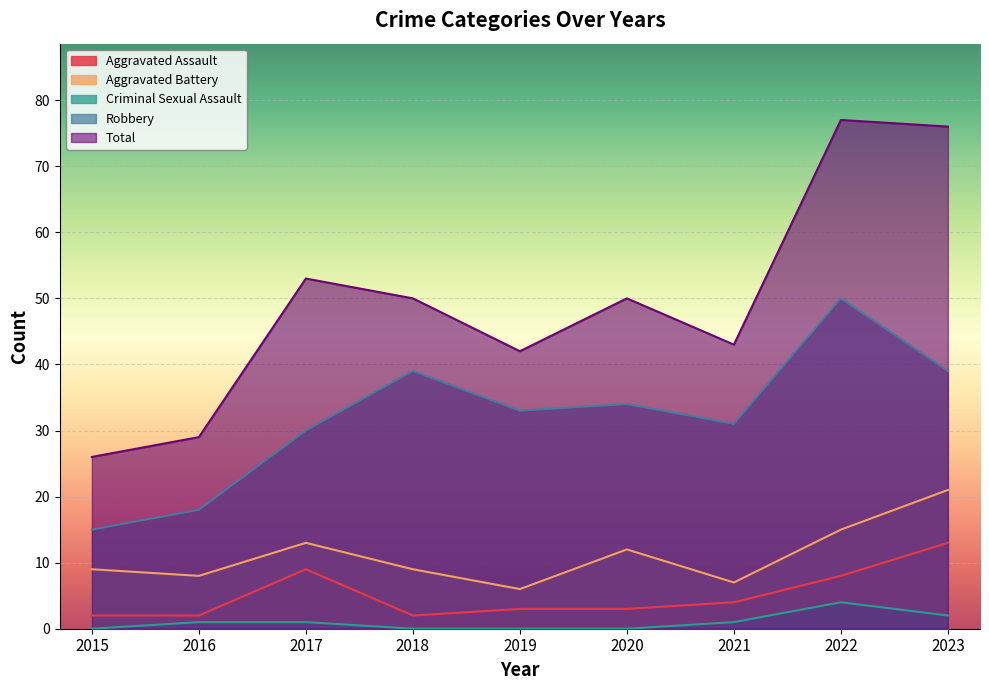

True or false: Aggravated Battery and Aggravated Assault intersect in this chart.

False